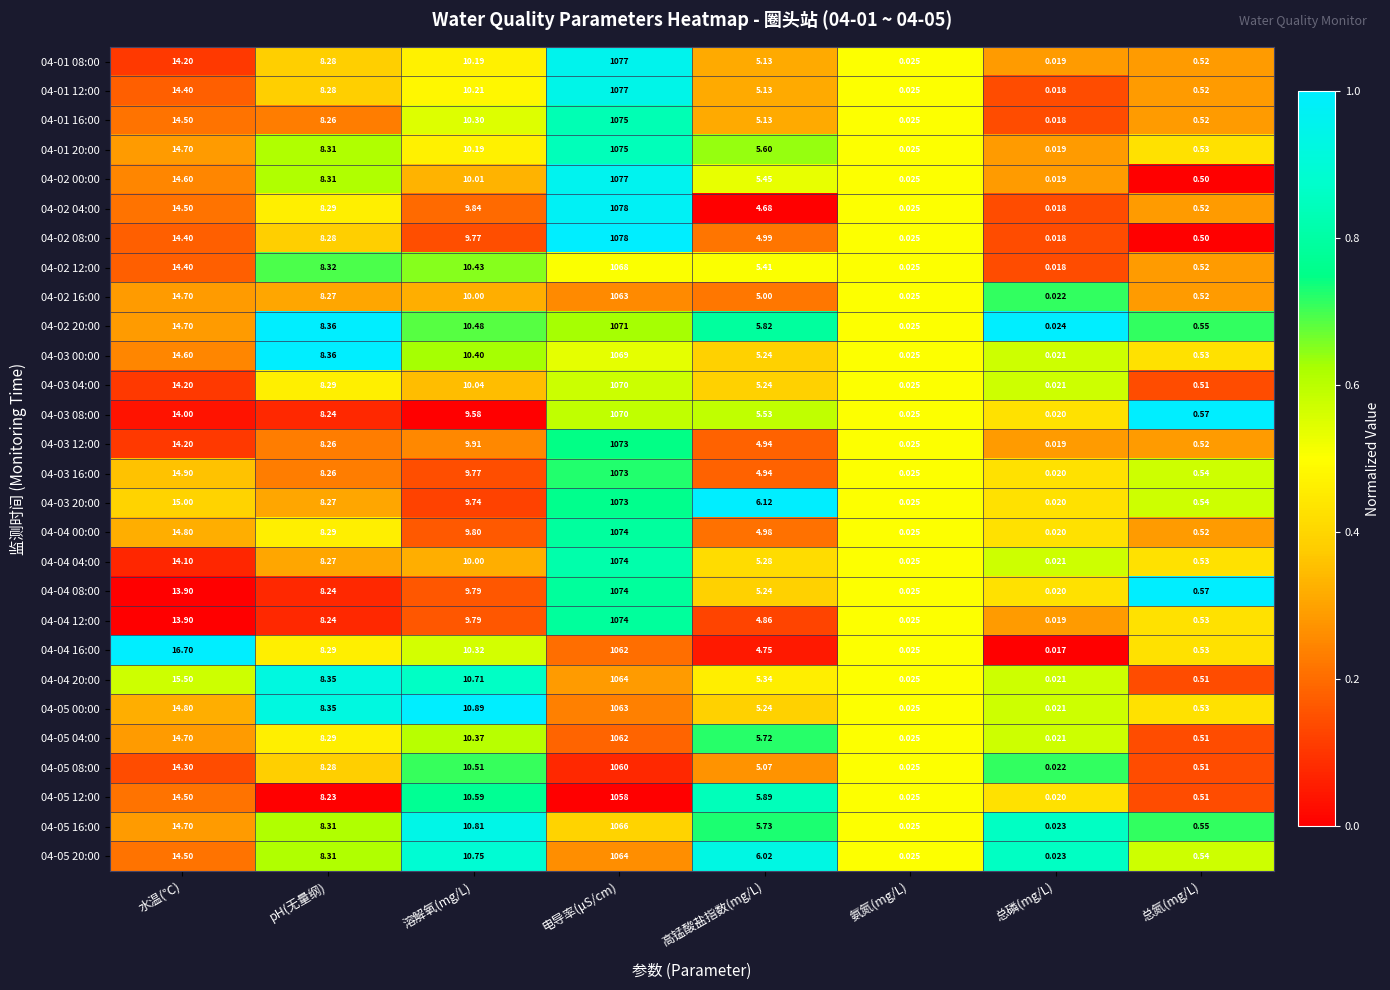

Which category has the lowest value across all series?

总磷(mg/L)